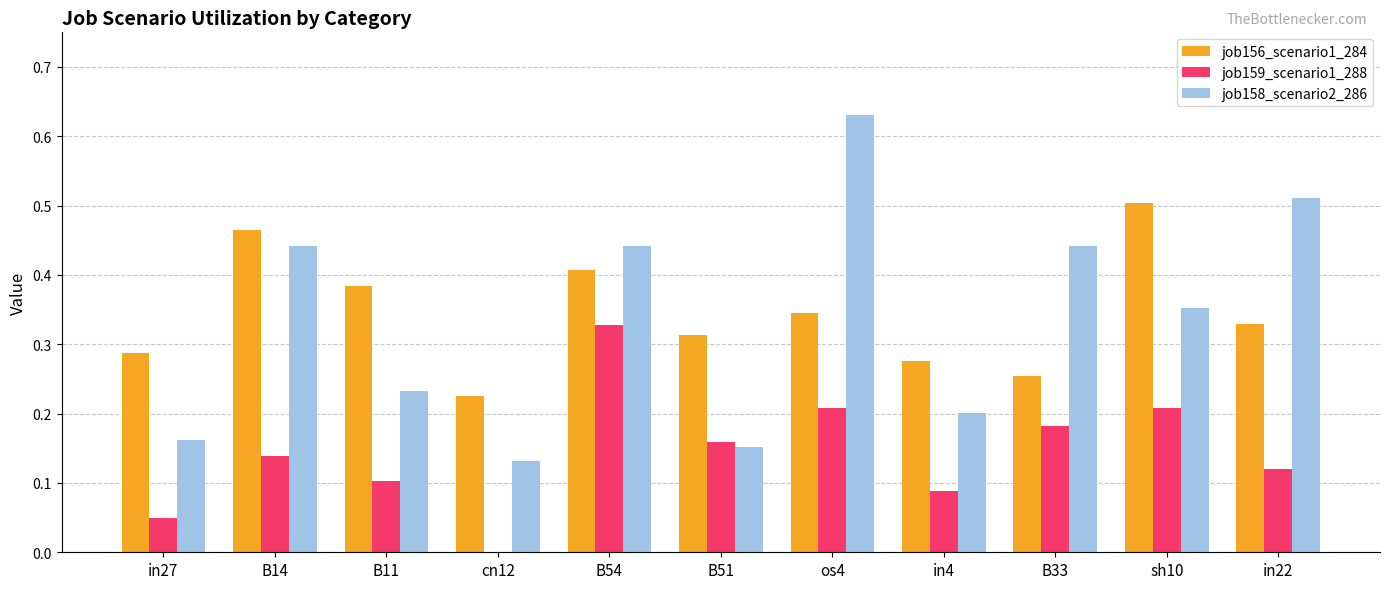

Between B14 and cn12, which series saw the biggest shift?

job158_scenario2_286